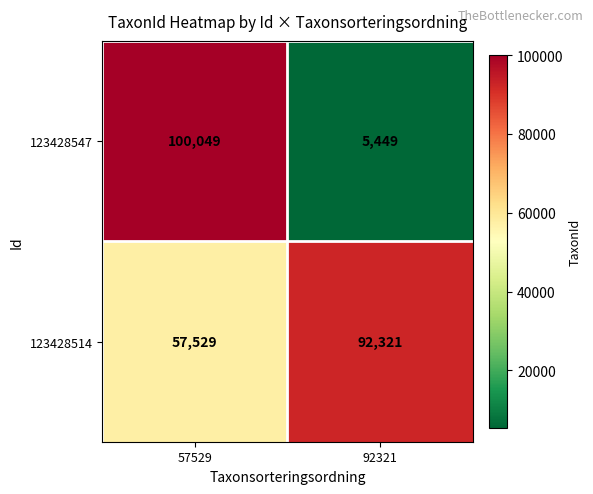

What is the difference between the highest and lowest values at 57529?

42520